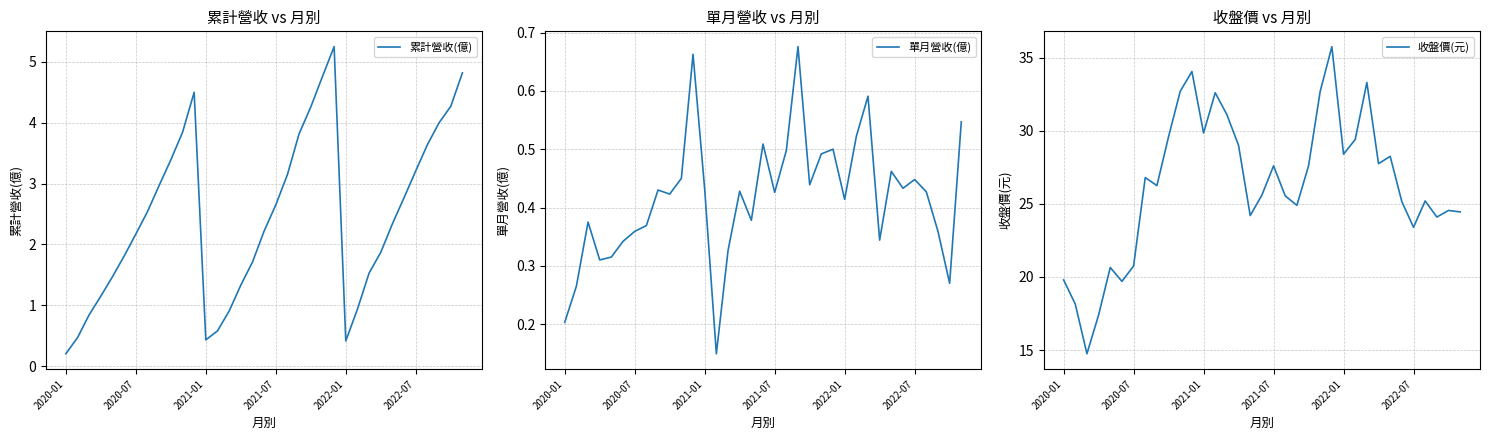

At 16, list the series in order from largest to smallest.

收盤價(元), 累計營收(億), 單月營收(億)